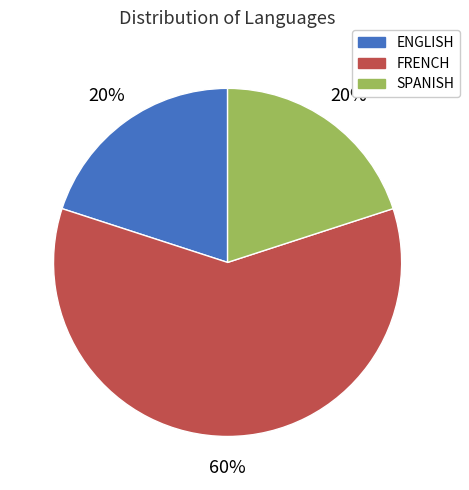

Is the sum of SPANISH and FRENCH greater than half?

Yes